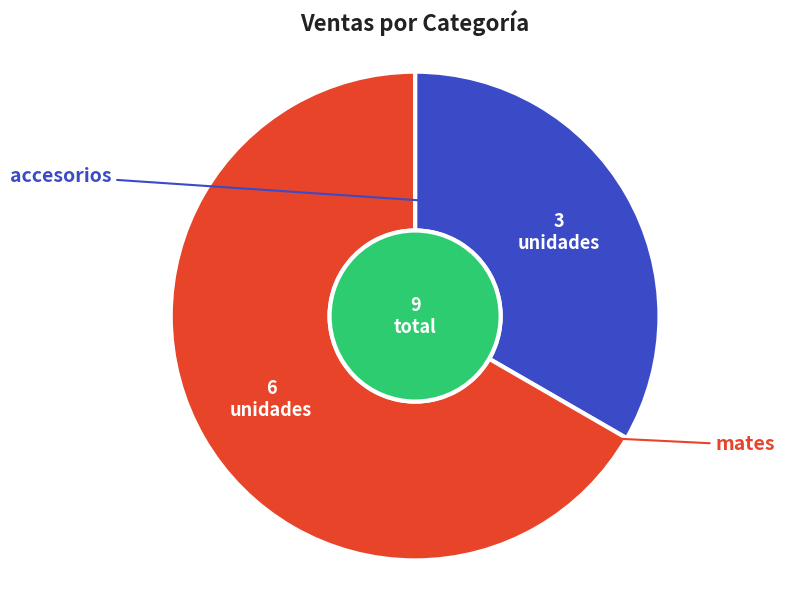

Is there a majority slice in this chart?

Yes